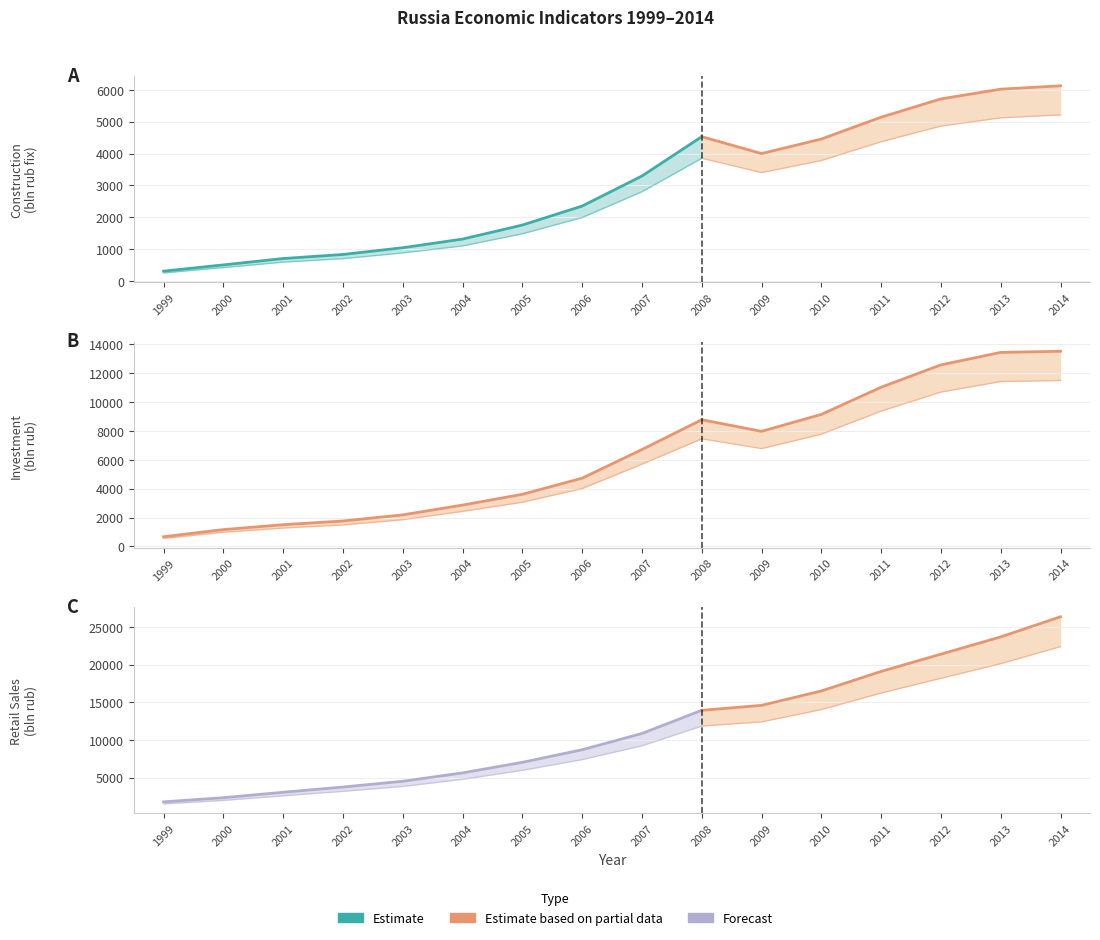

What is the difference between the second highest and second lowest values in the RETAIL_SALES_proxy series?

21333.6